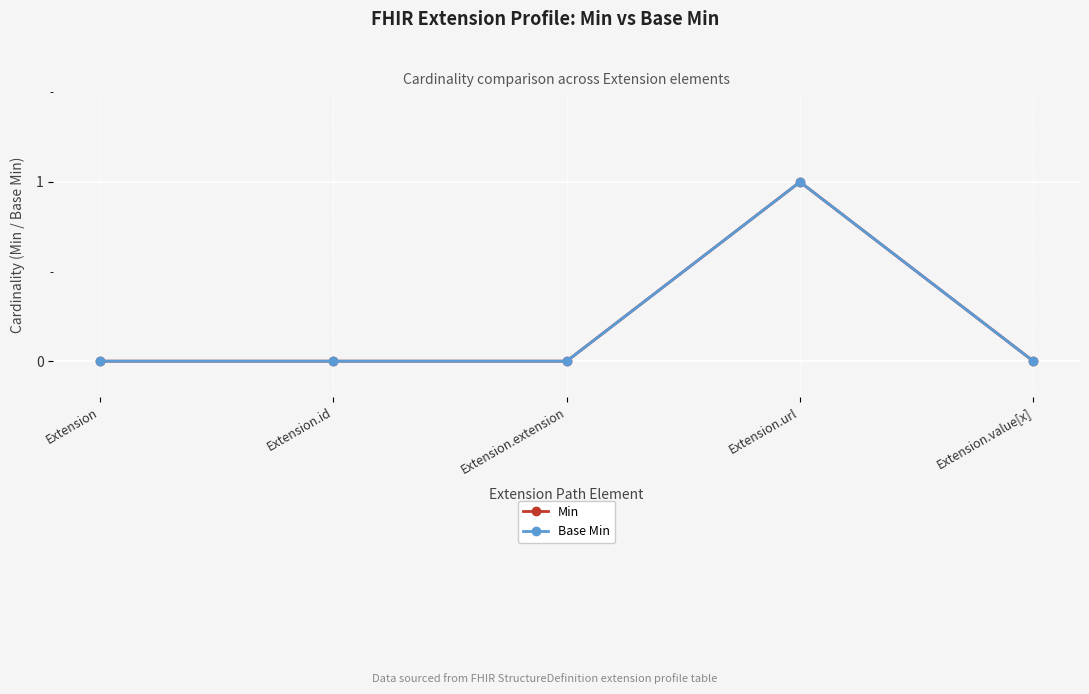

Is this an area chart (filled region under the line)?

No